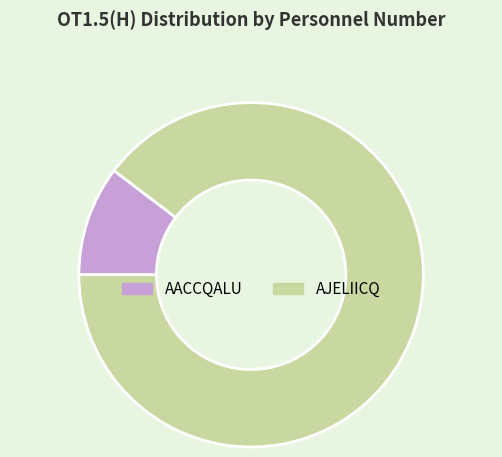

Does AJELIICQ represent more than half of the total?

Yes